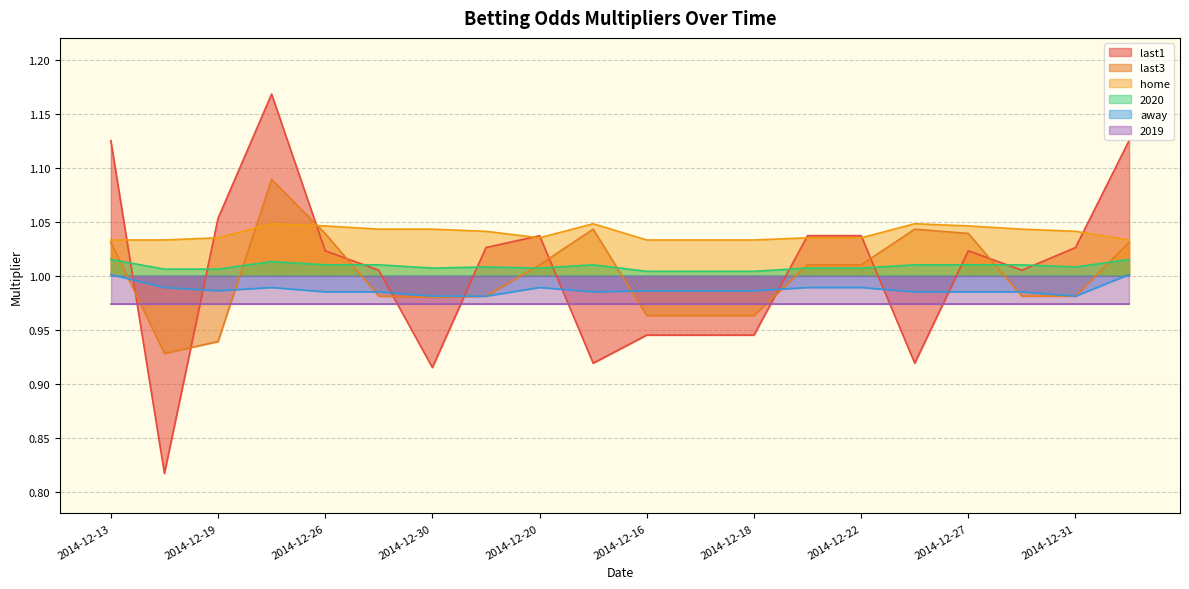

At which category does last3 reach its first local peak?

2014-12-23